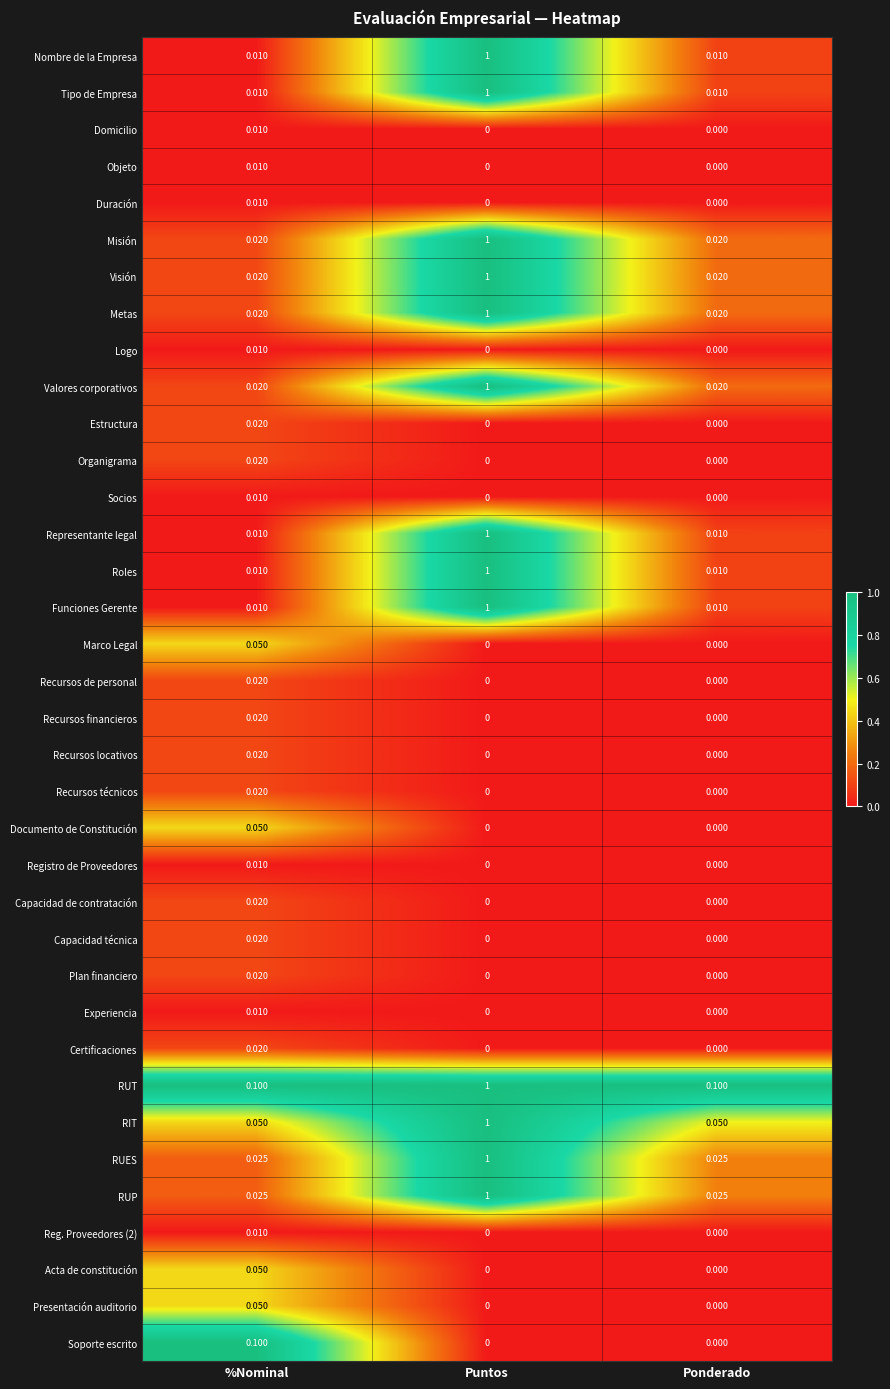

Which series changed the most between %Nominal and Ponderado?

Soporte escrito